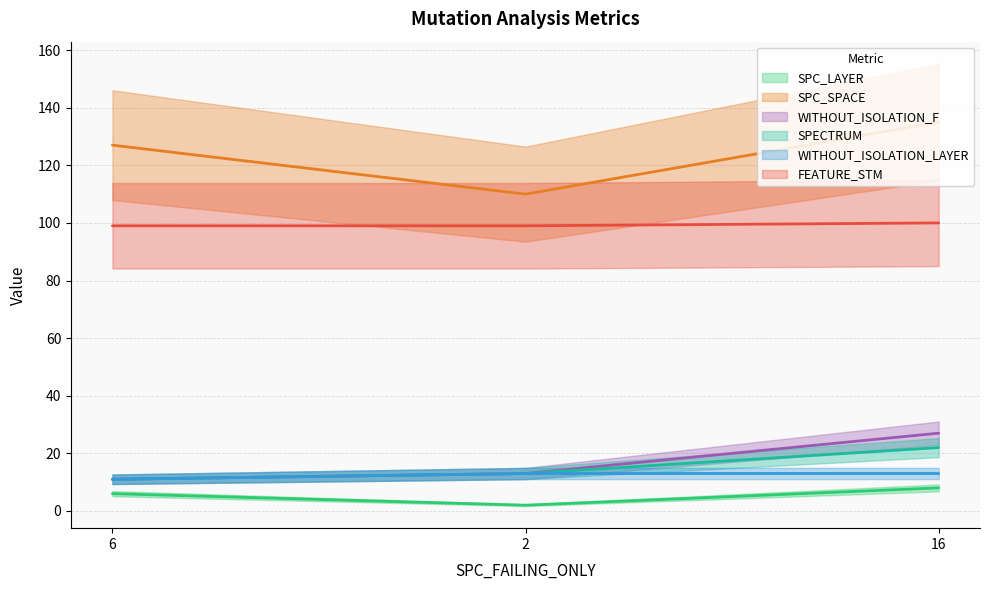

What are all the series names shown in the legend?

SPC_LAYER, SPC_SPACE, WITHOUT_ISOLATION_F, SPECTRUM, WITHOUT_ISOLATION_LAYER, FEATURE_STM